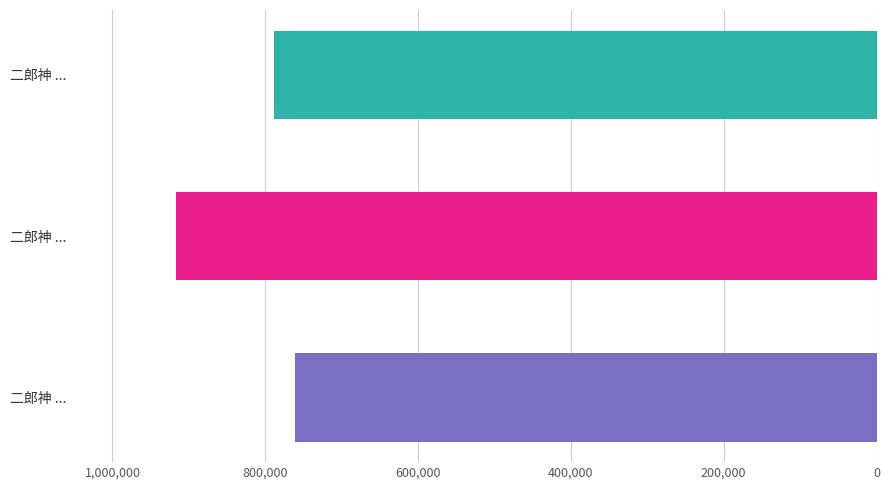

How many distinct data groups are displayed?

1